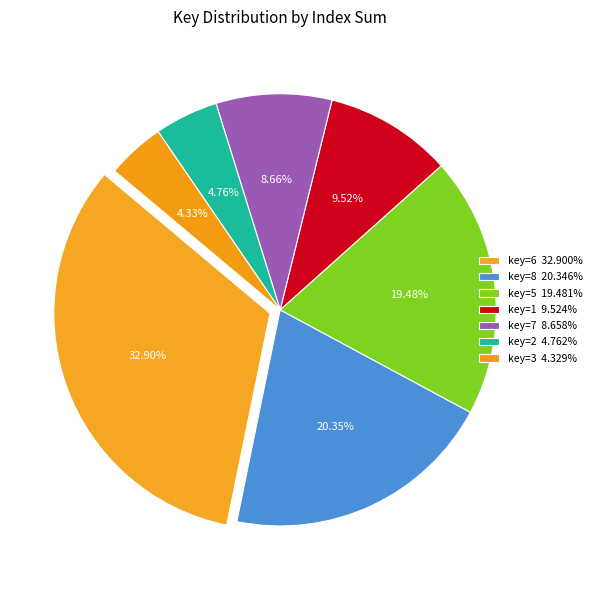

How many segments does this pie chart have?

7